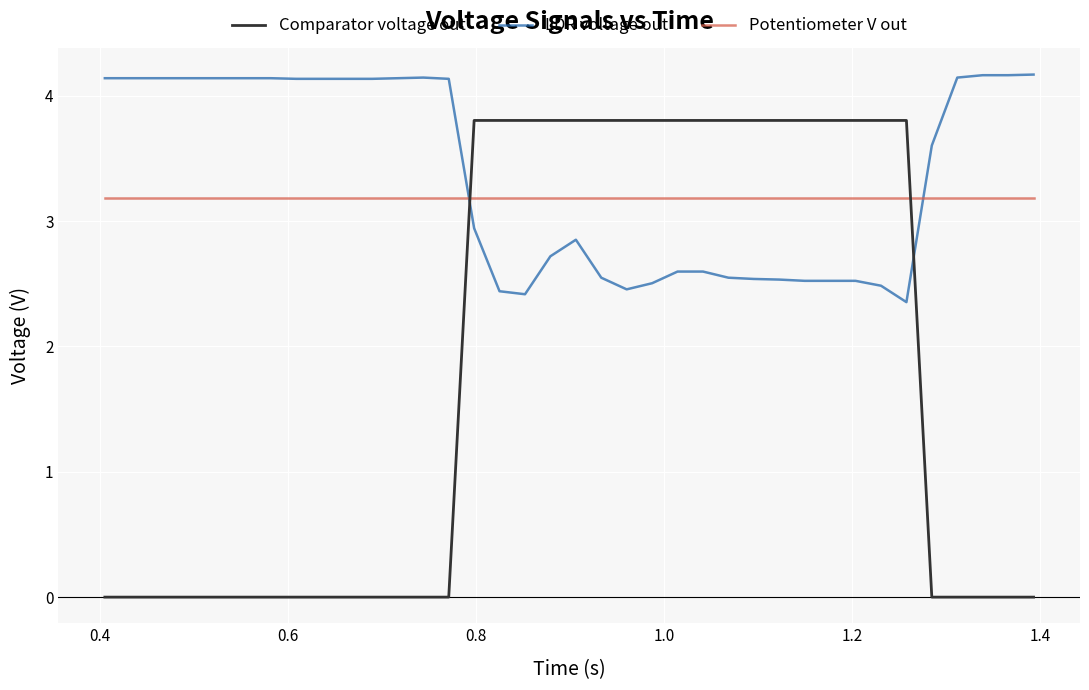

What is the sum of all Potentiometer V out values?

127.5